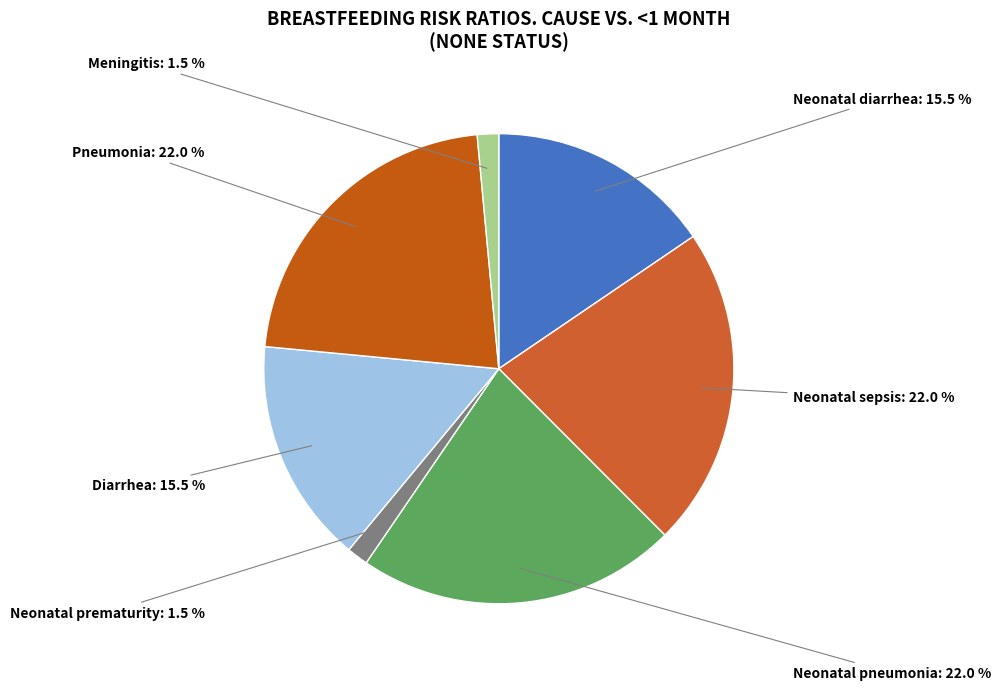

Is Neonatal diarrhea the majority of the pie?

No